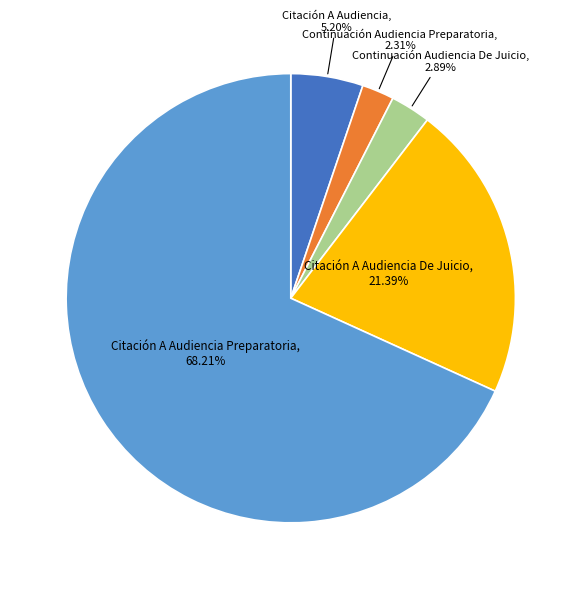

Is there any slice that represents more than half of the pie?

Yes